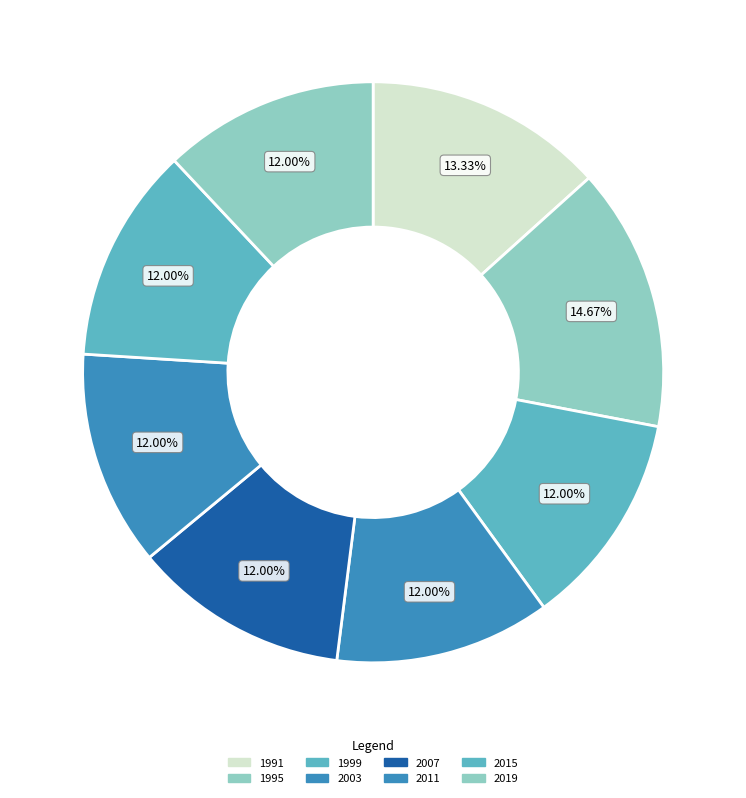

How many slices are in this pie chart?

8